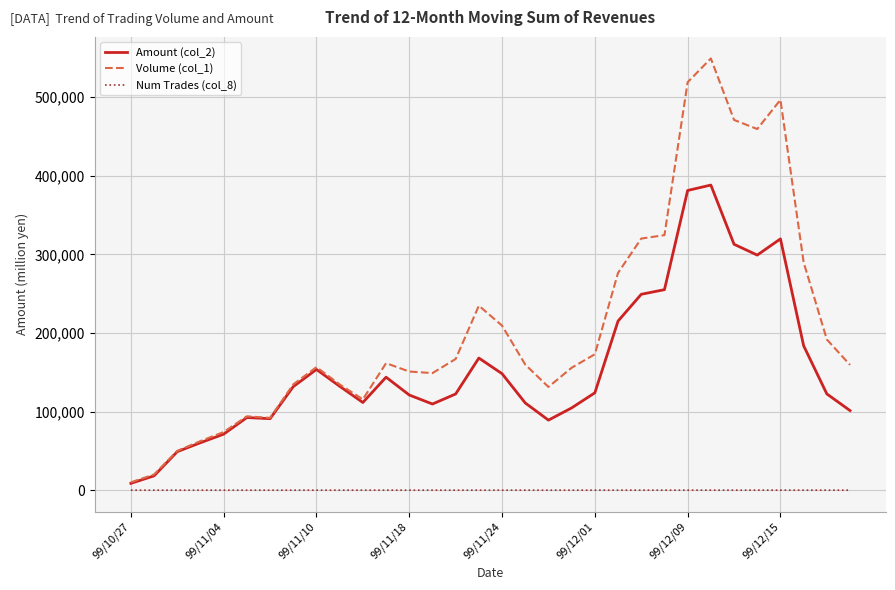

Which series has the largest range (max minus min)?

Volume (col_1)